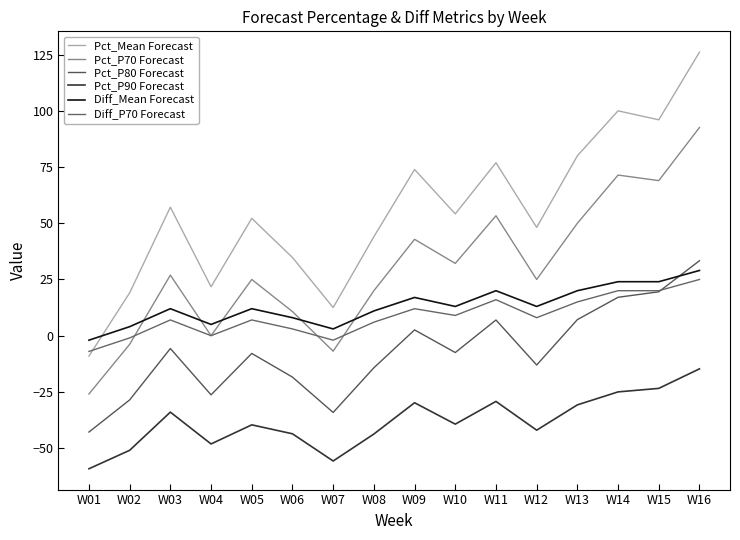

How many lines are shown in the chart?

6